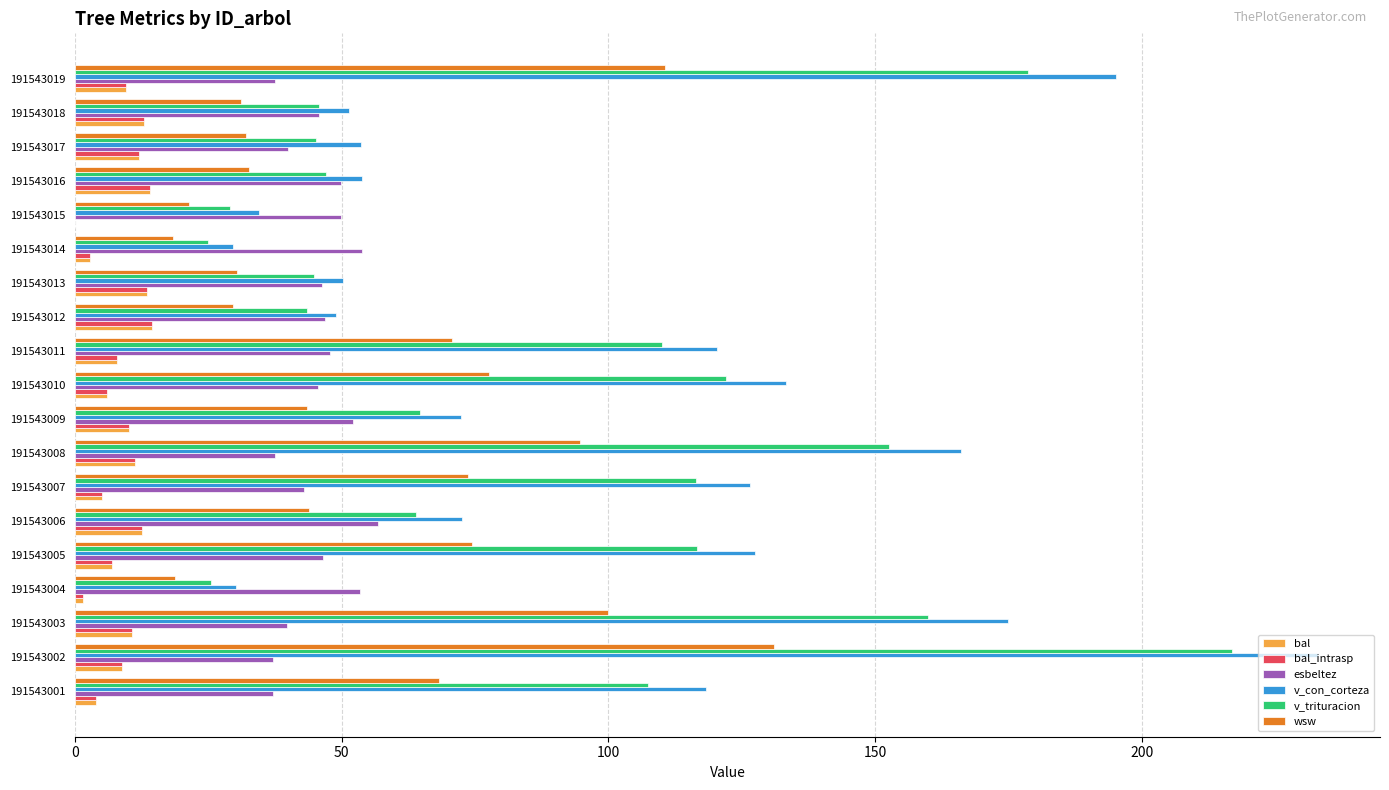

The value of v_trituracion at 191543018 is 45.7. True or false?

True